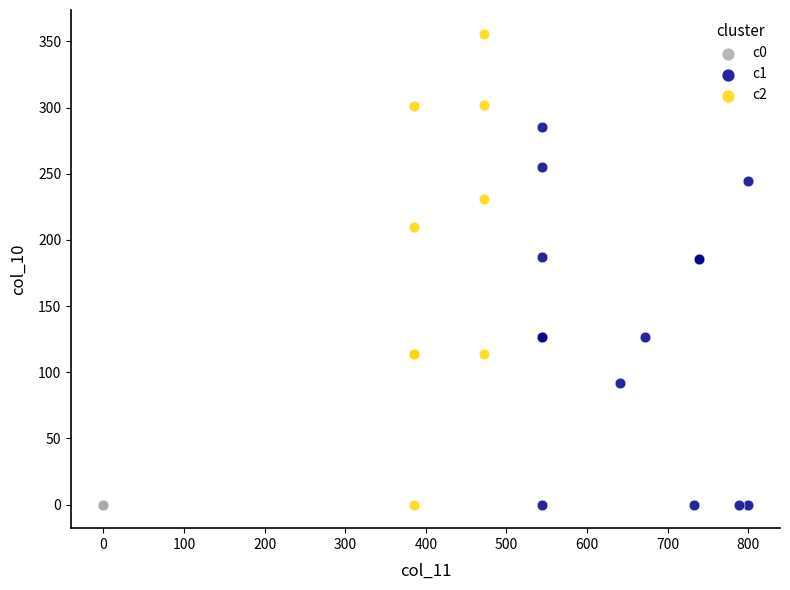

Which series contains the highest Y value?

c2